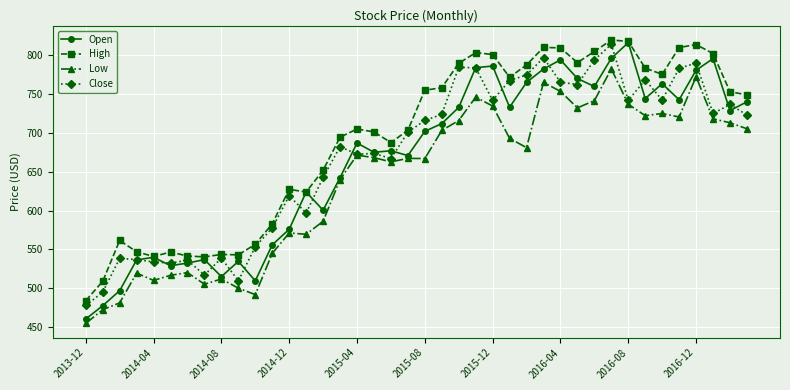

Which series has the largest range (max minus min)?

Open